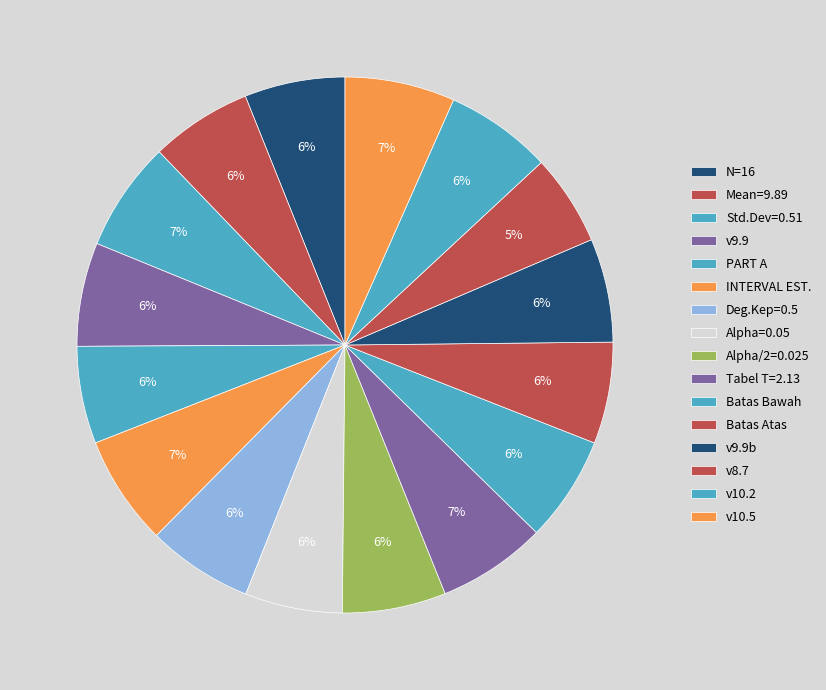

Count the number of slices in the pie.

16